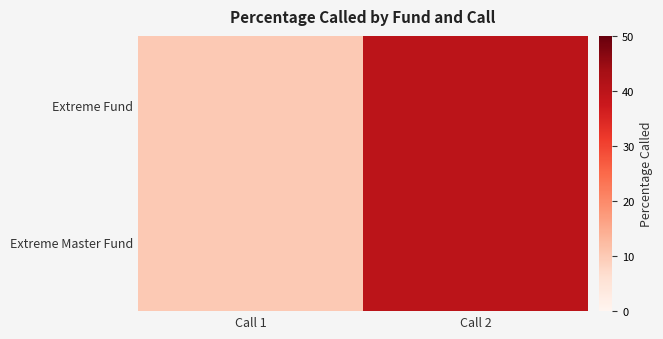

How many distinct data groups are displayed?

2